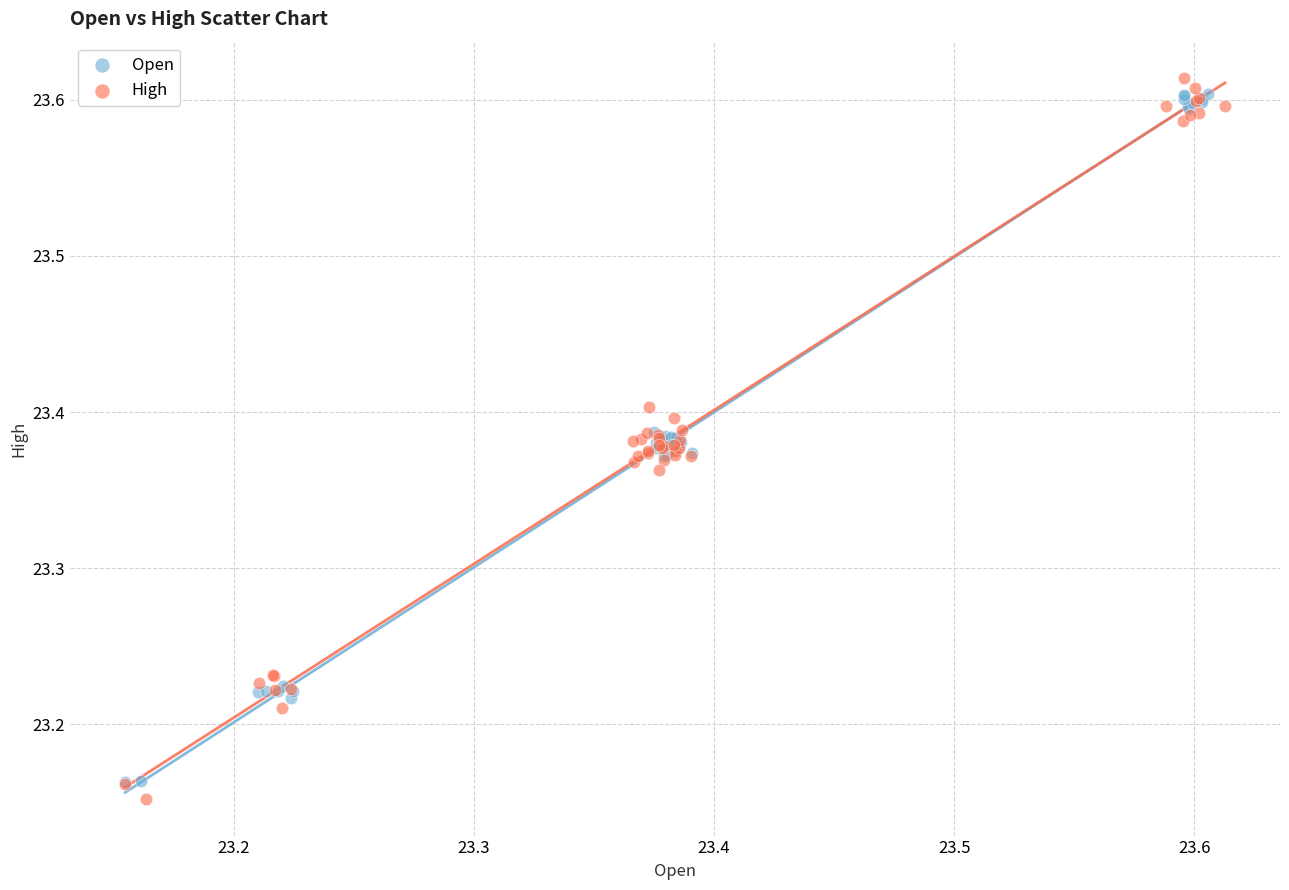

Which series has the largest Y range (max minus min)?

High